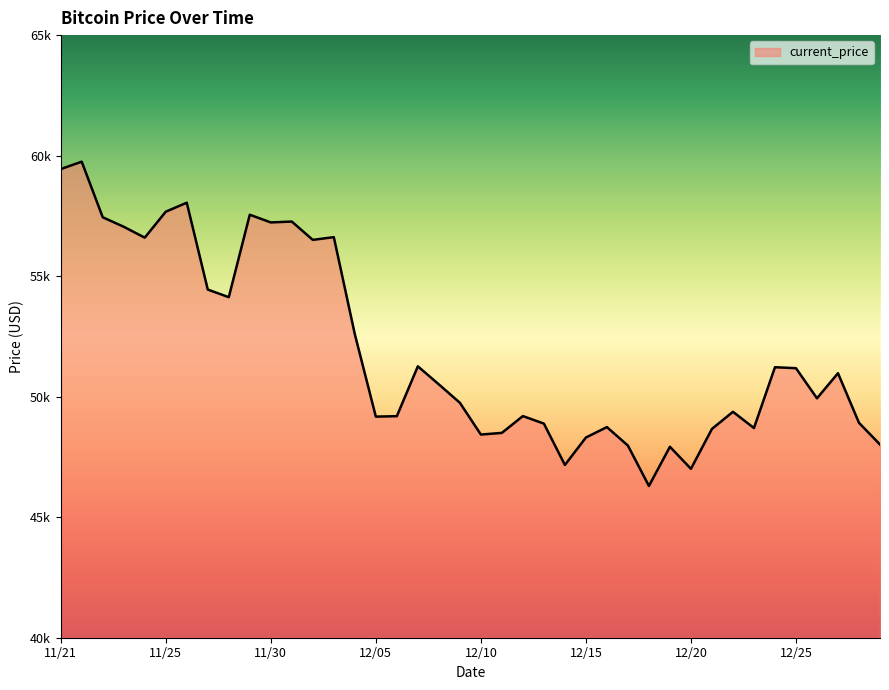

Does the chart display data point markers on the line(s)?

No